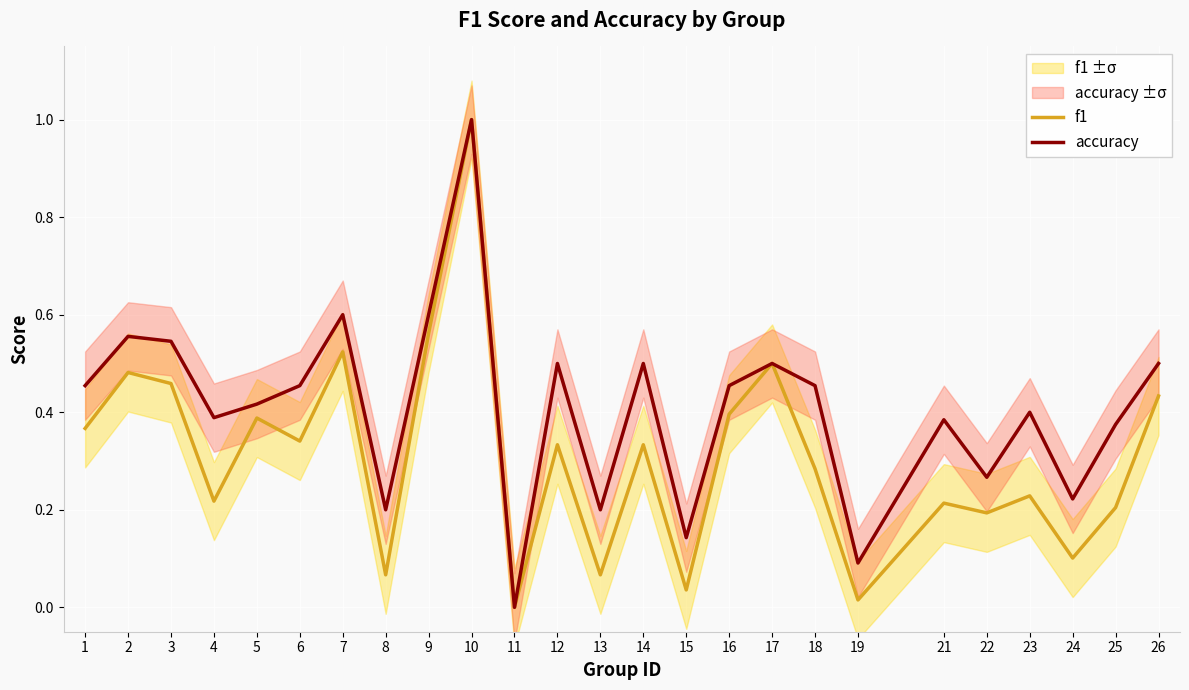

Where is f1 nearest to the value 0?

11